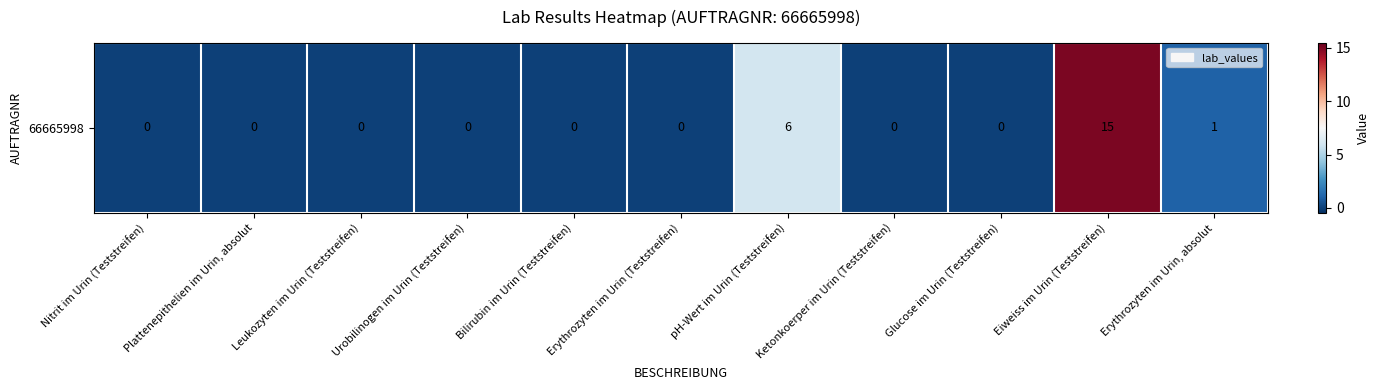

What is the change in value from Leukozyten im Urin (Teststreifen) to Eiweiss im Urin (Teststreifen)?

+15